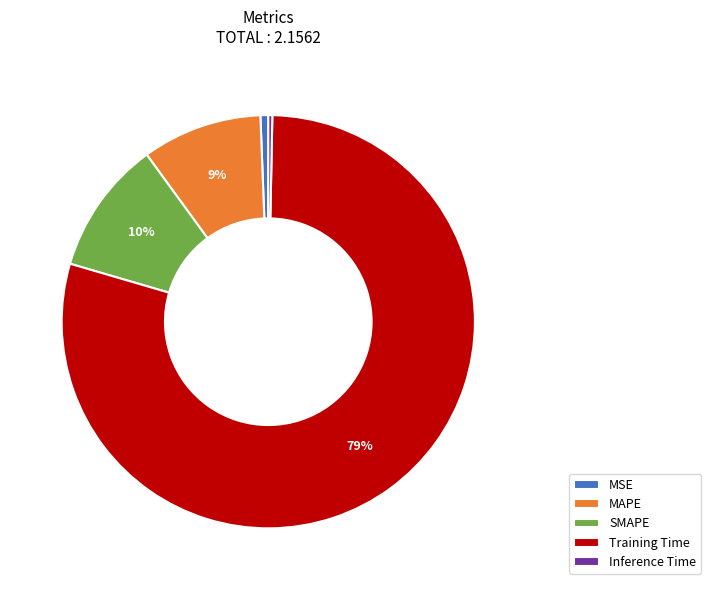

Combined, do MSE and MAPE account for over 50%?

No